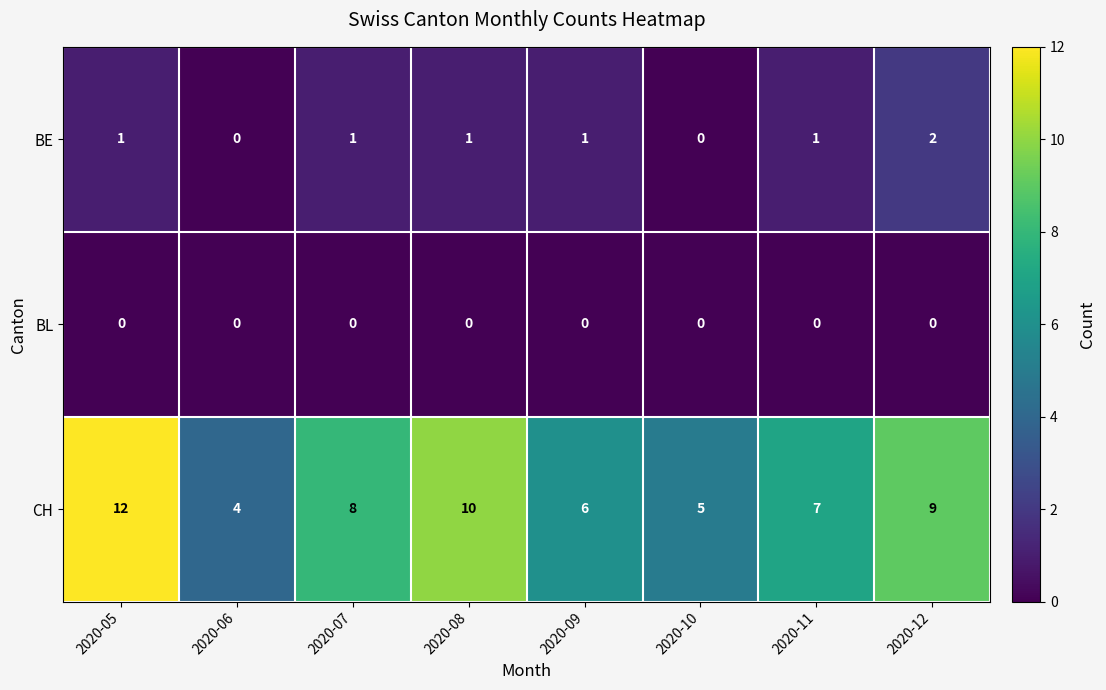

The CH series shows 2 at 2020-07. True or false?

False